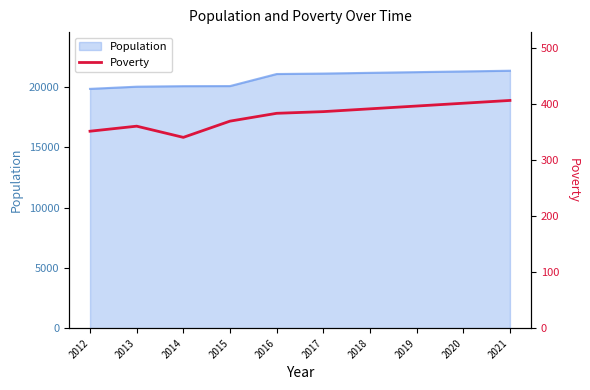

Is it true that Population equals 20066 at 2014?

True